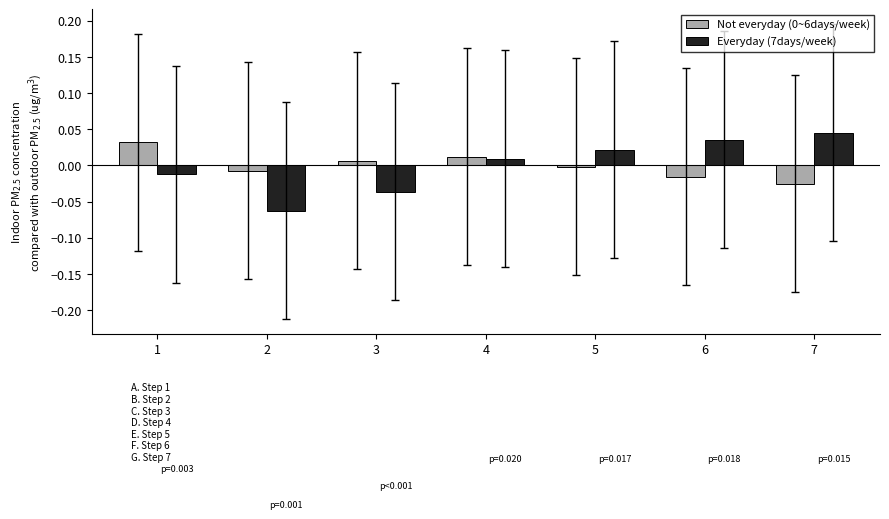

The value of Everyday (7days/week) at 1 is -0.0. True or false?

True